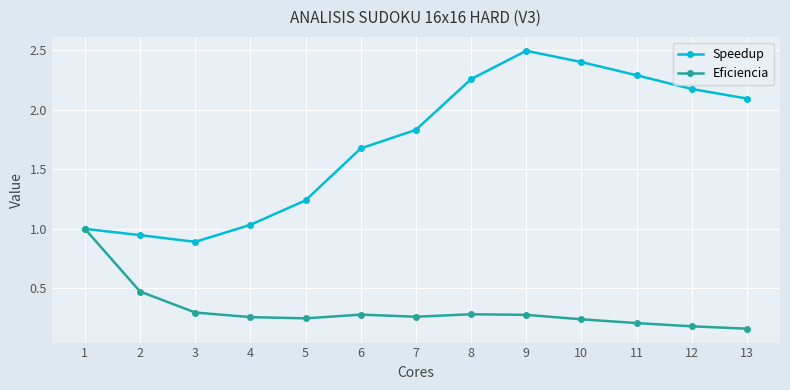

Which series has the largest range (max minus min)?

Speedup